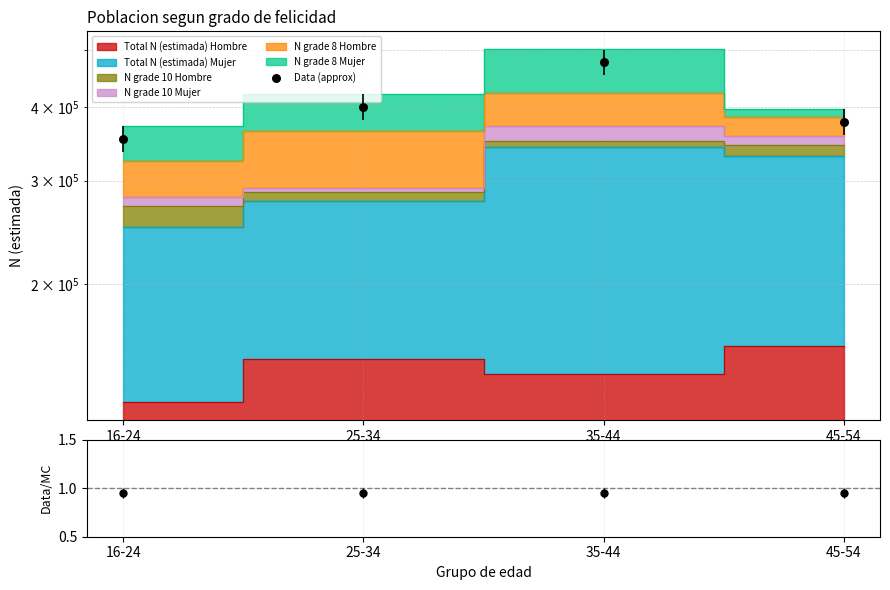

Which series contains the lowest Y value?

Data/MC